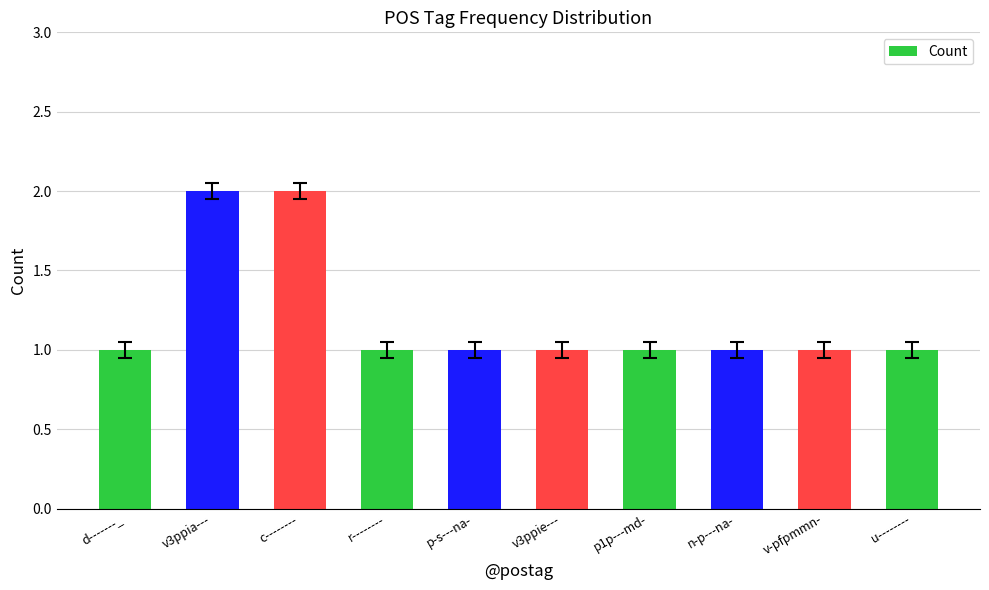

What is the sum of the values at v3ppia--- and p1p---md-?

3